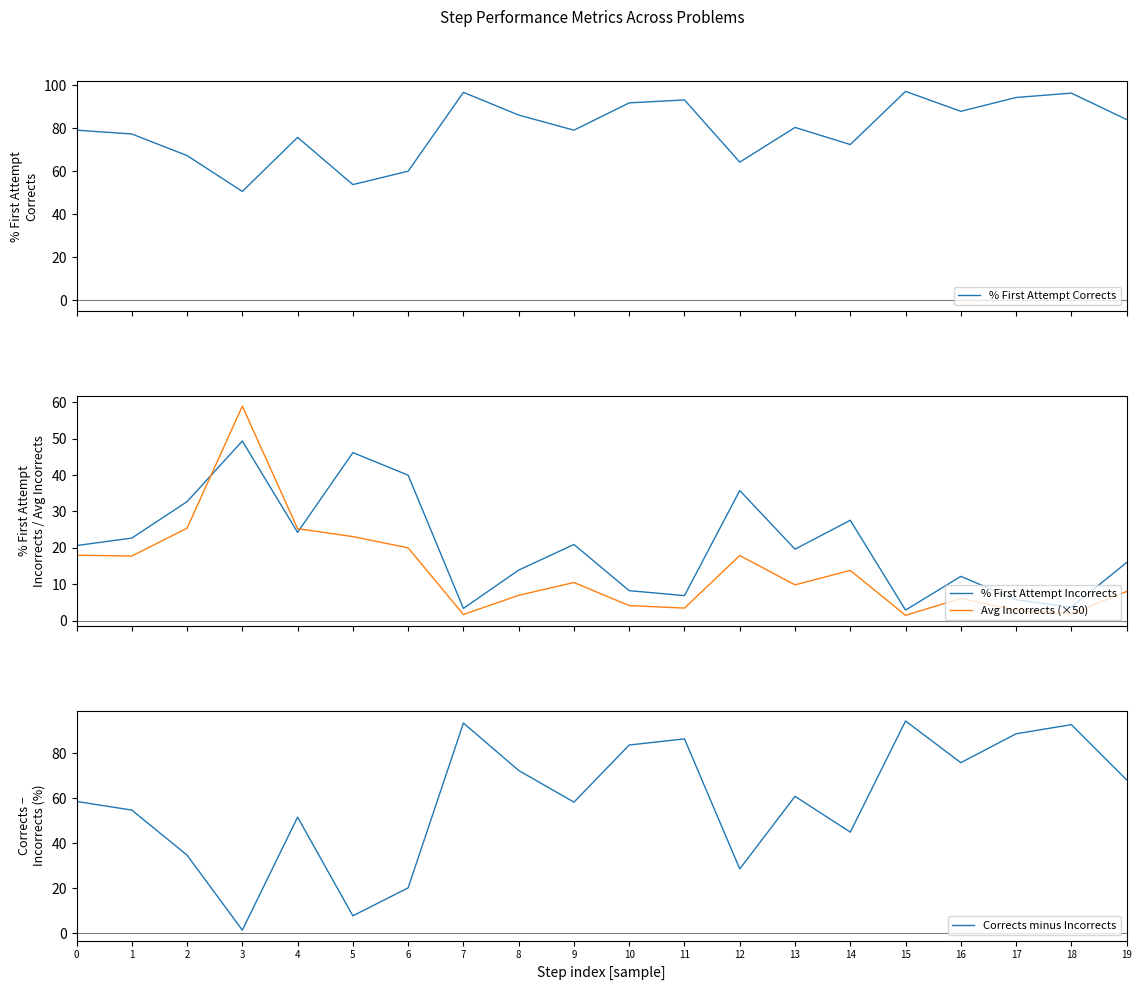

At which label does % First Attempt Incorrects reach its minimum?

15